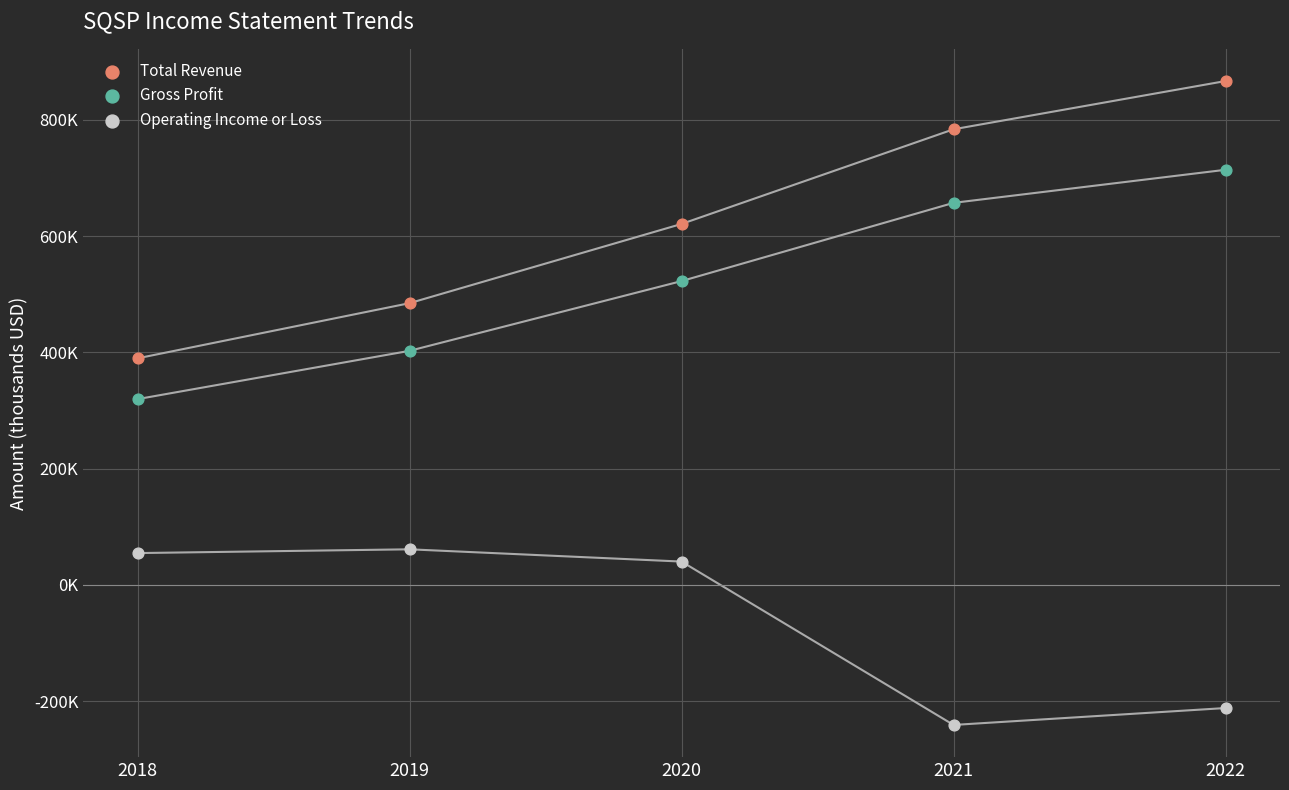

What are all the series names shown in the legend?

Total Revenue, Gross Profit, Operating Income or Loss